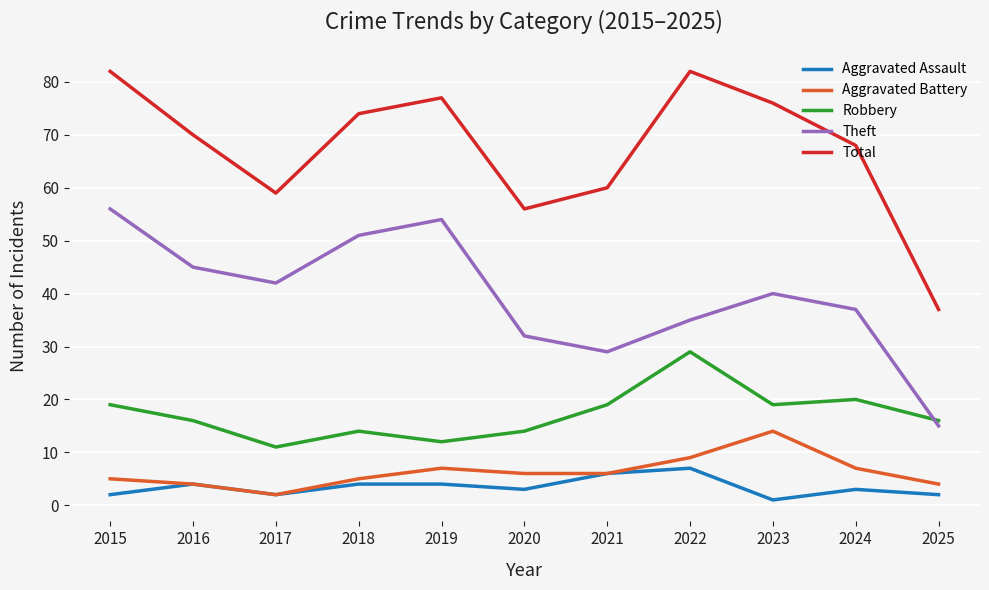

Reading left to right, list all the values displayed in this chart.

Aggravated Assault: 2	4	2	4	4	3	6	7	1	3	2
Aggravated Battery: 5	4	2	5	7	6	6	9	14	7	4
Robbery: 19	16	11	14	12	14	19	29	19	20	16
Theft: 56	45	42	51	54	32	29	35	40	37	15
Total: 82	70	59	74	77	56	60	82	76	68	37